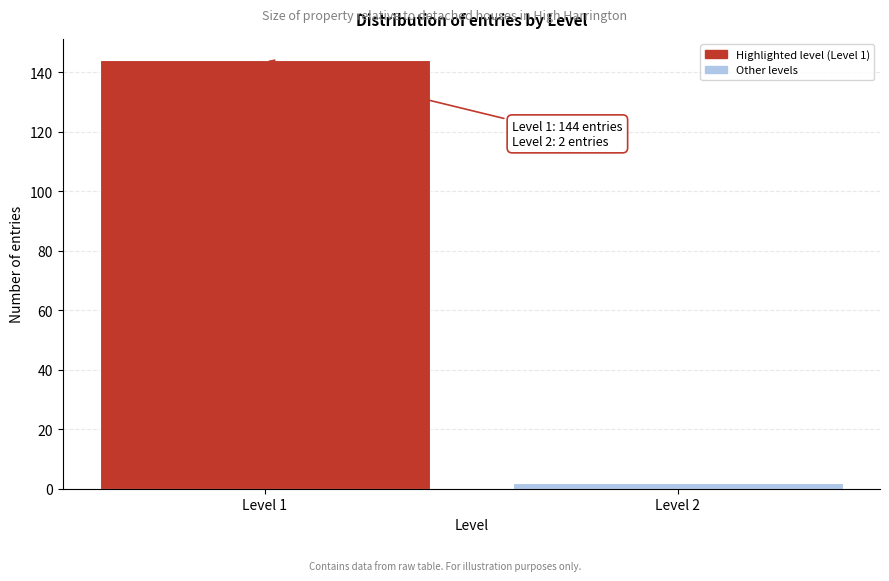

Reading left to right, transcribe all the data shown in this chart.

Level 1=144	Level 2=2